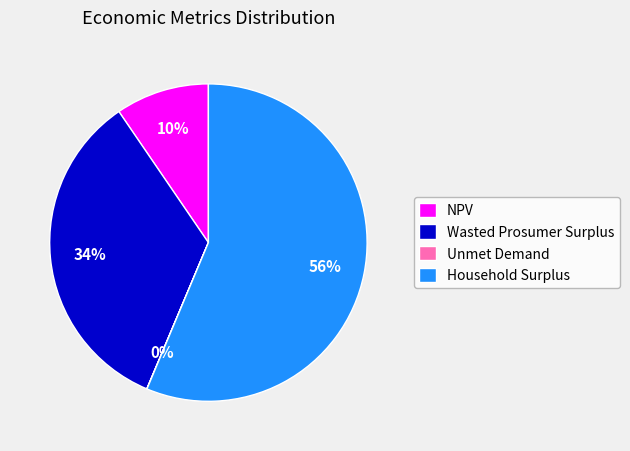

To the nearest percent, what portion does Household Surplus represent?

56%